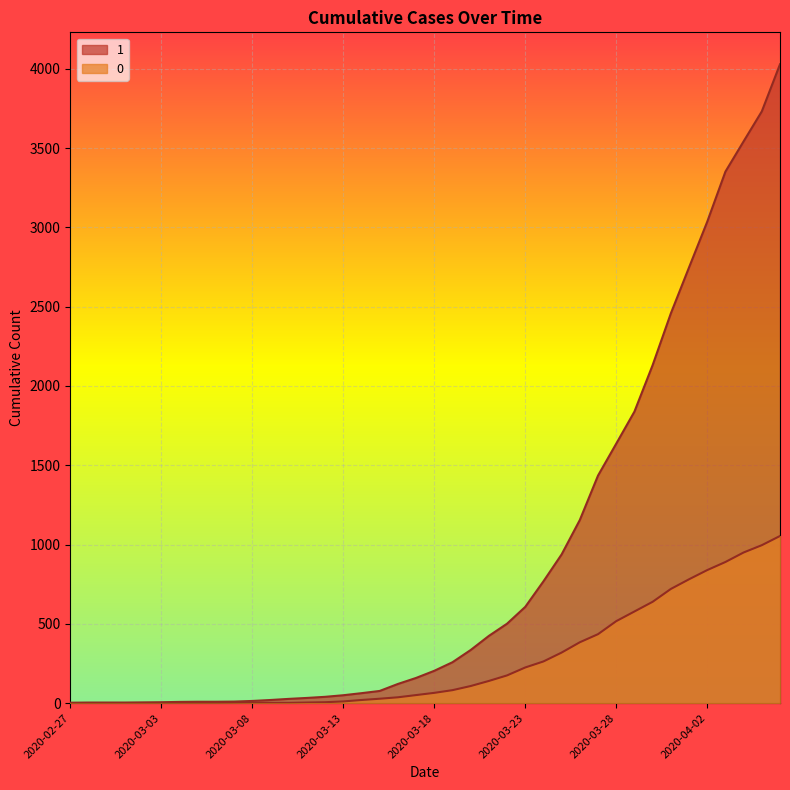

What is the total value across all series at 2020-03-16?

158